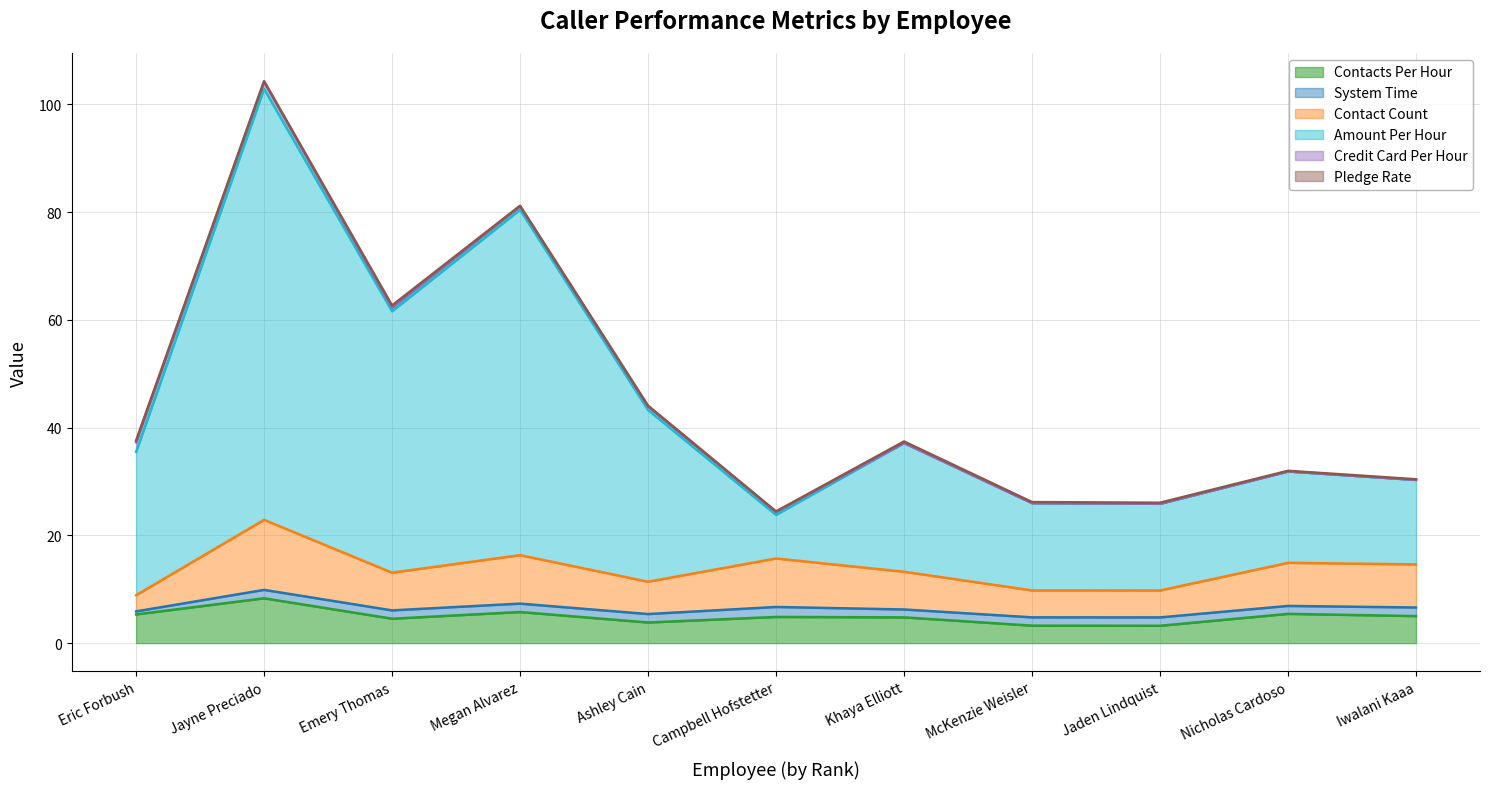

What position from the left is Jayne Preciado?

2